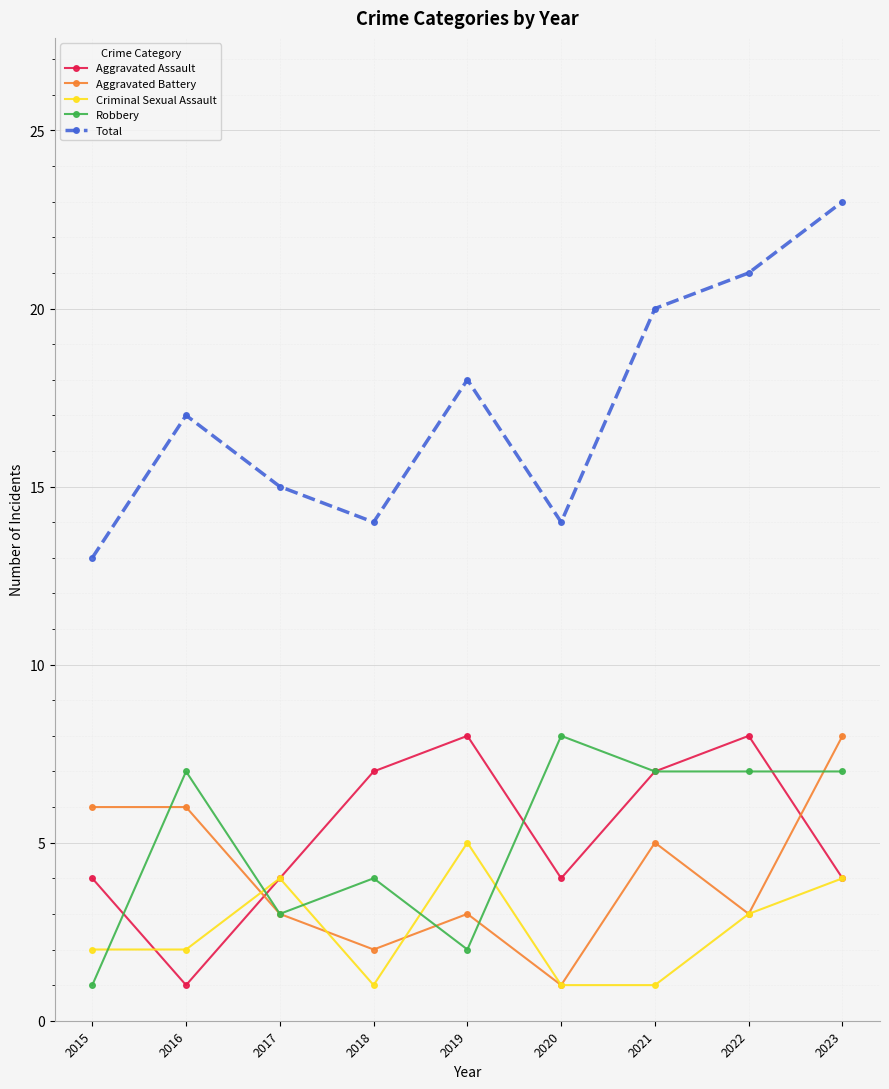

Is this an area chart (filled region under the line)?

No